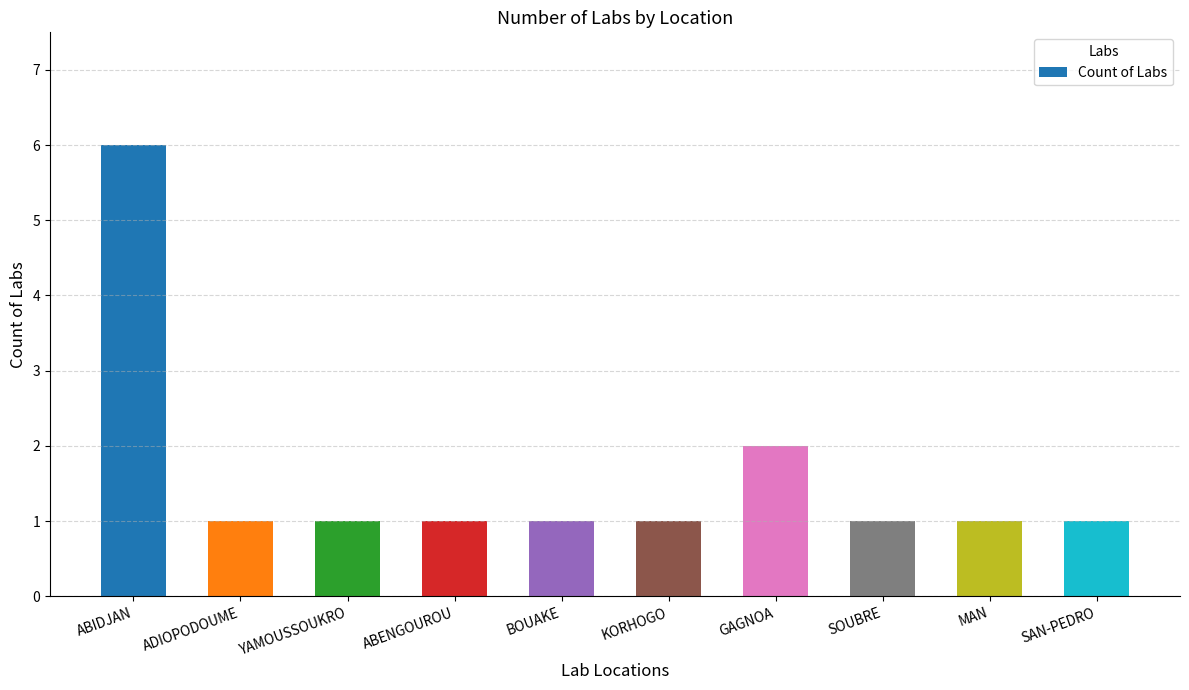

Approximately how many times larger is the value at ADIOPODOUME compared to BOUAKE?

1.0